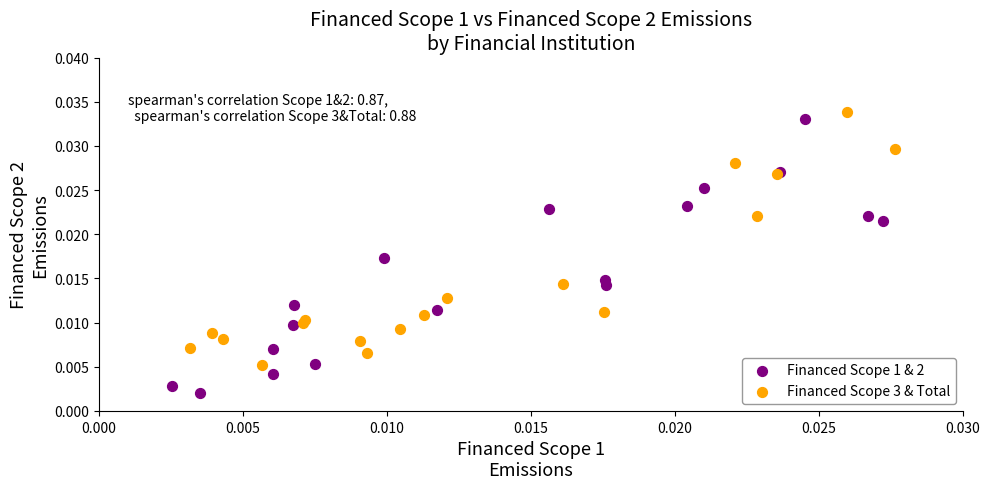

Which series reaches the minimum Y coordinate?

Financed Scope 1 & 2